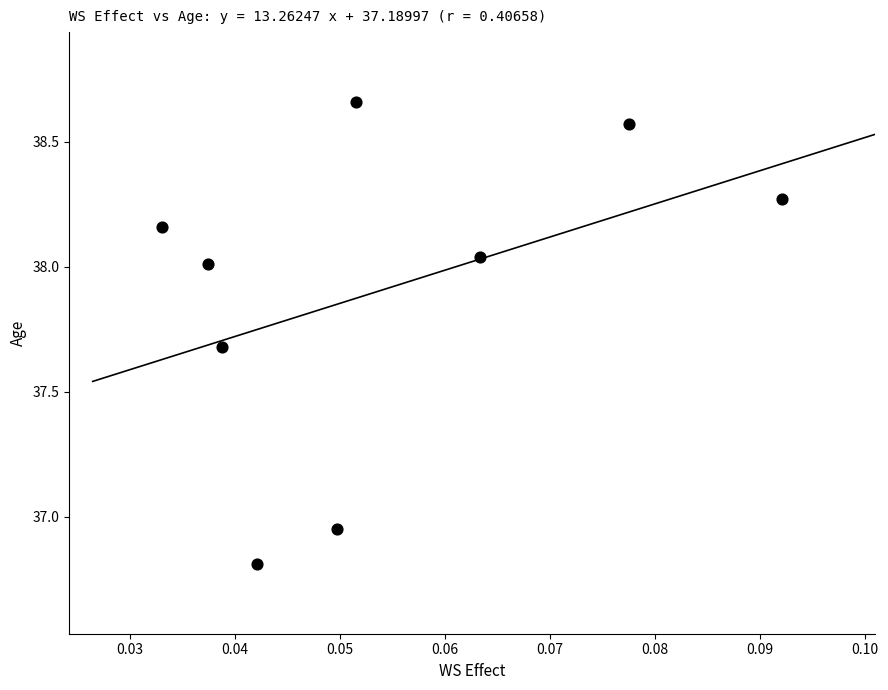

What is the average Y value?

37.9